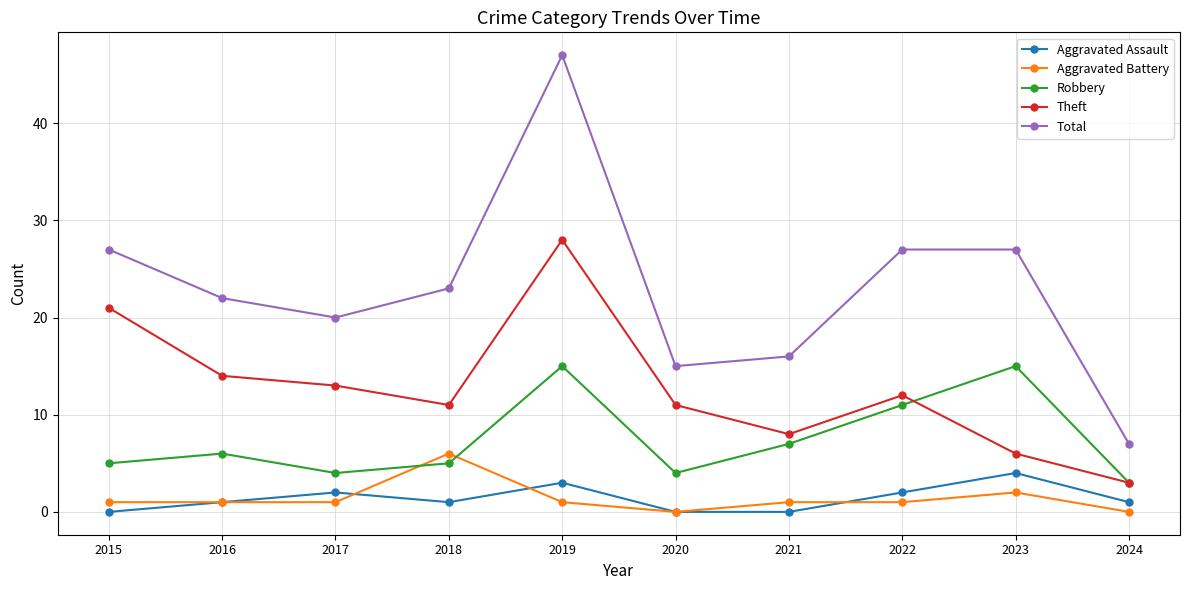

What is the value of the Total point at the 7th from the left?

16